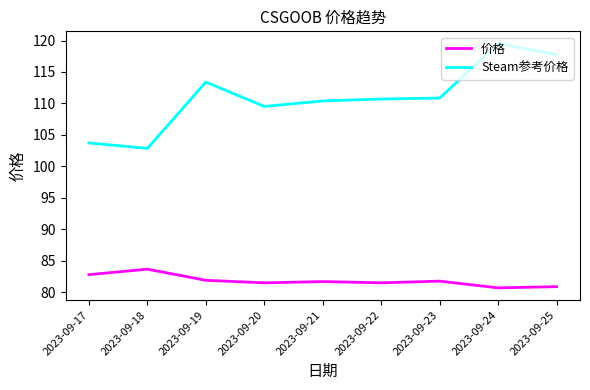

What is the sum of all 价格 values?

736.4